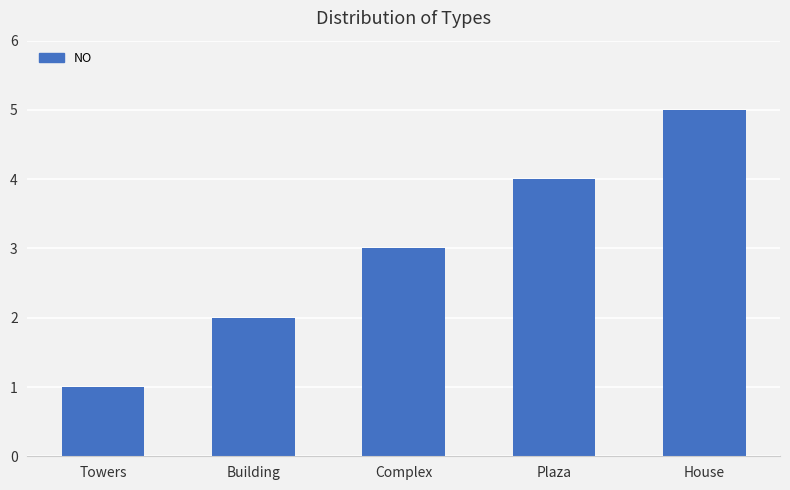

What position from the left is Plaza?

4